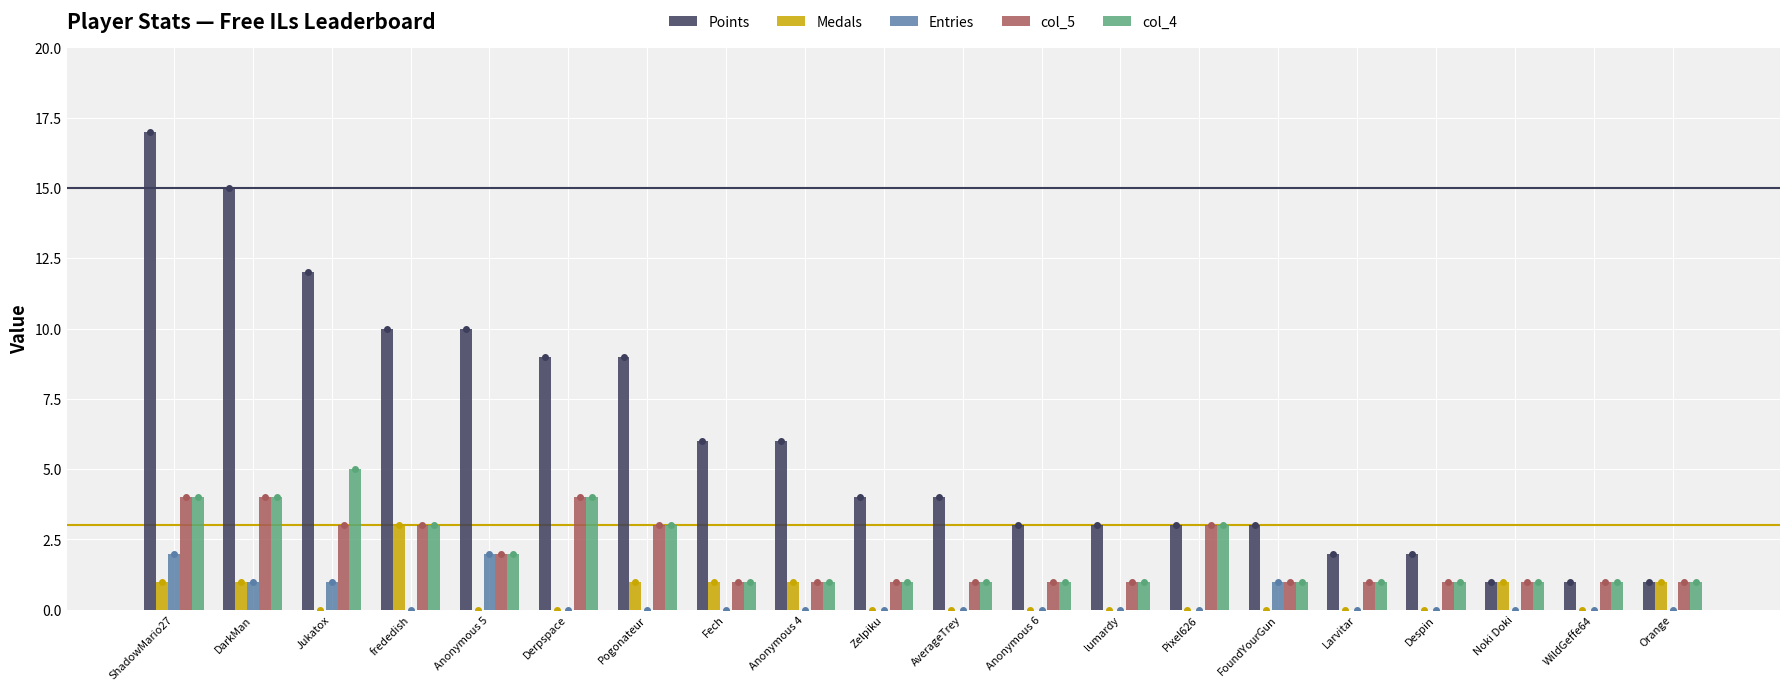

What is the label of the 2nd bar from the left?

DarkMan